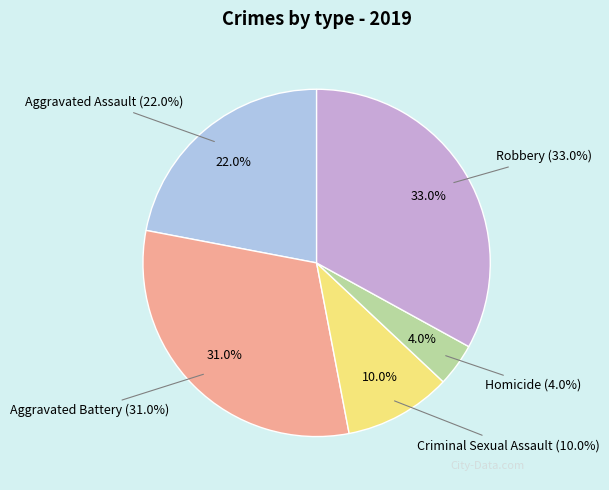

The Aggravated Assault slice represents 22% of the pie. True or false?

True